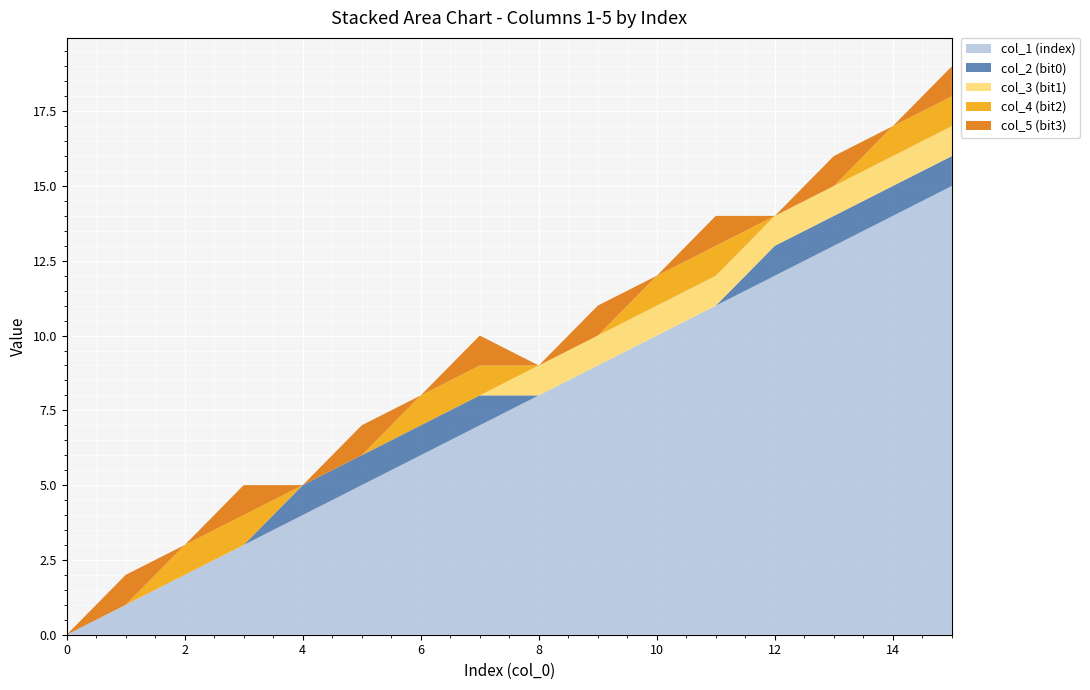

Reading left to right, what are all the values shown in this chart?

col_1 (index): 0	1	2	3	4	5	6	7	8	9	10	11	12	13	14	15
col_2 (bit0): 0	0	0	0	1	1	1	1	0	0	0	0	1	1	1	1
col_3 (bit1): 0	0	0	0	0	0	0	0	1	1	1	1	1	1	1	1
col_4 (bit2): 0	0	1	1	0	0	1	1	0	0	1	1	0	0	1	1
col_5 (bit3): 0	1	0	1	0	1	0	1	0	1	0	1	0	1	0	1